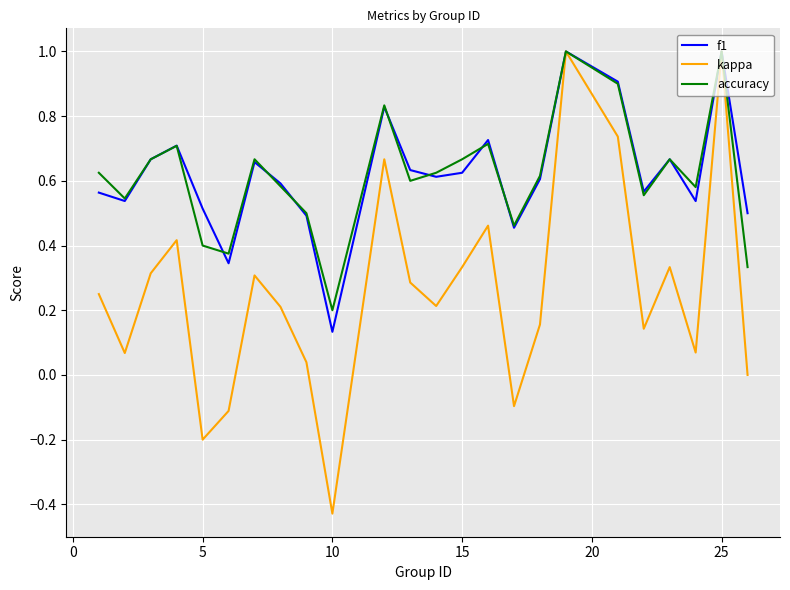

Which series has the widest spread of values?

kappa